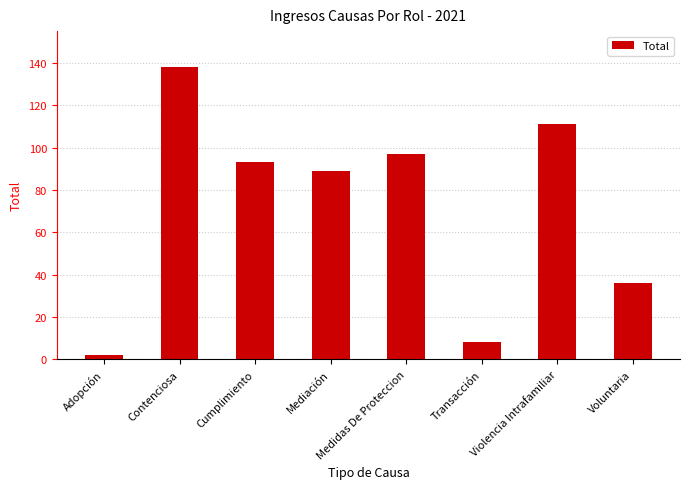

The value at Adopción is 2. True or false?

True